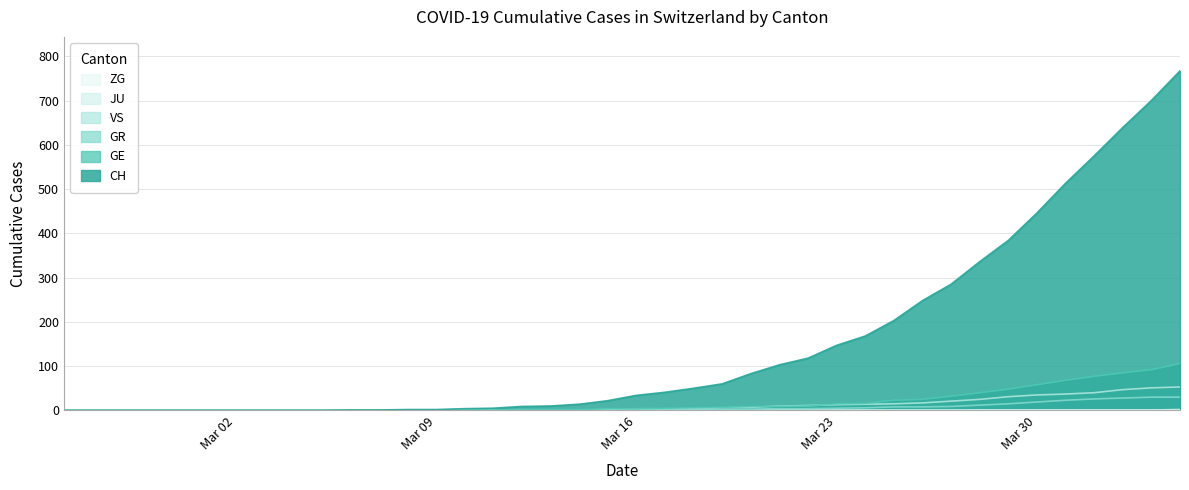

Which series has the largest range (max minus min)?

CH